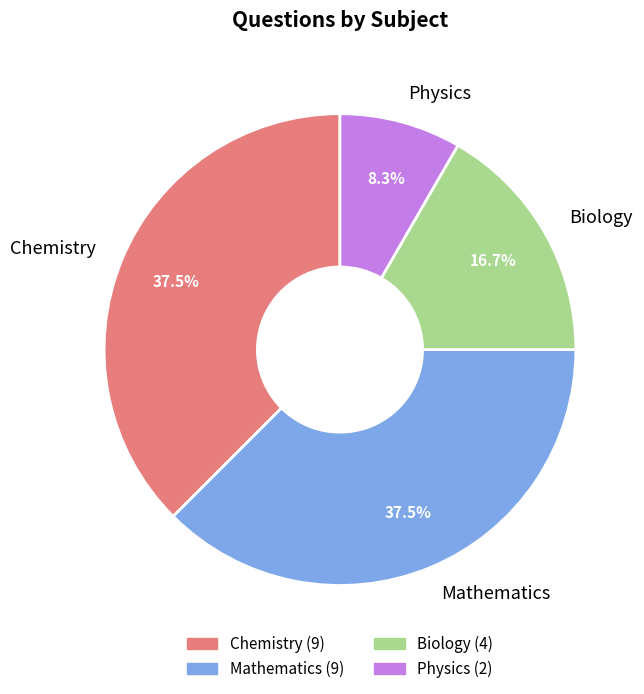

What percentage is NOT represented by Biology?

83.3%